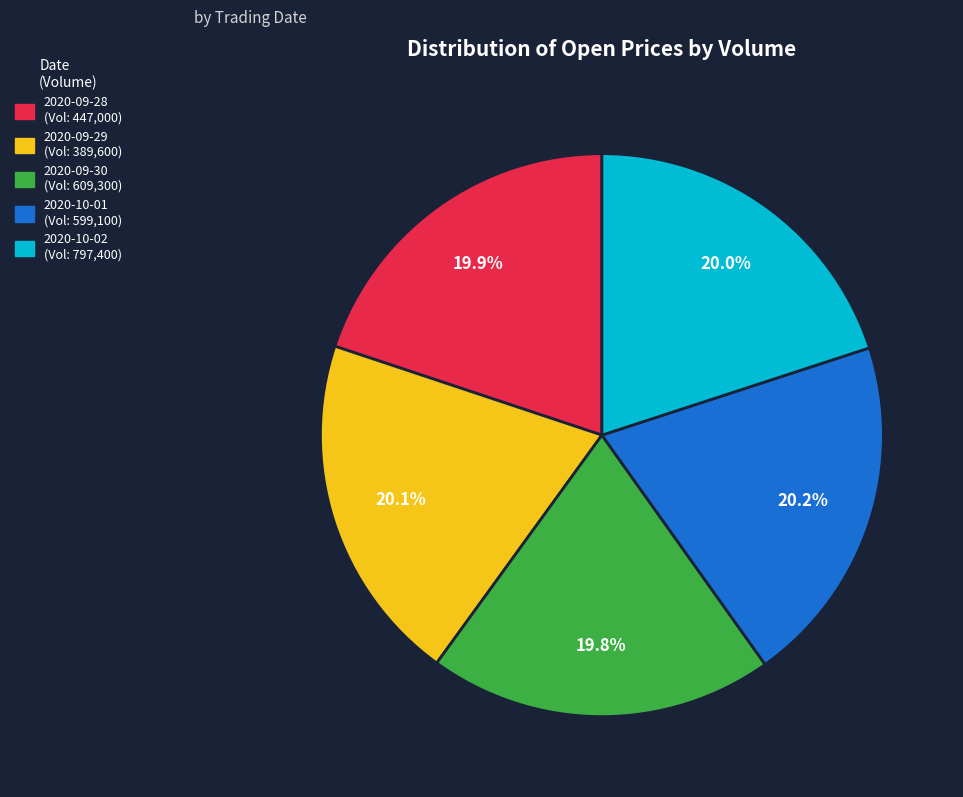

Is there any slice that represents more than half of the pie?

No